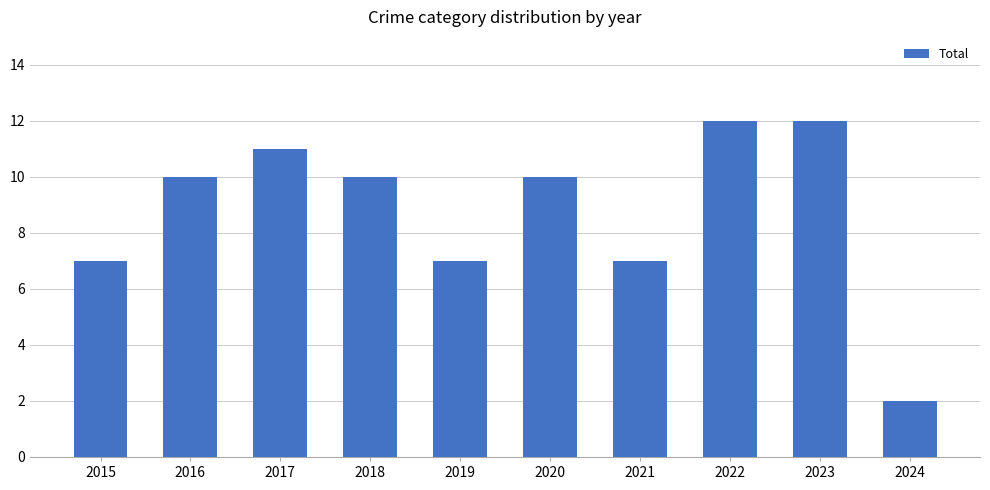

Reading left to right, transcribe all the data shown in this chart.

7	10	11	10	7	10	7	12	12	2